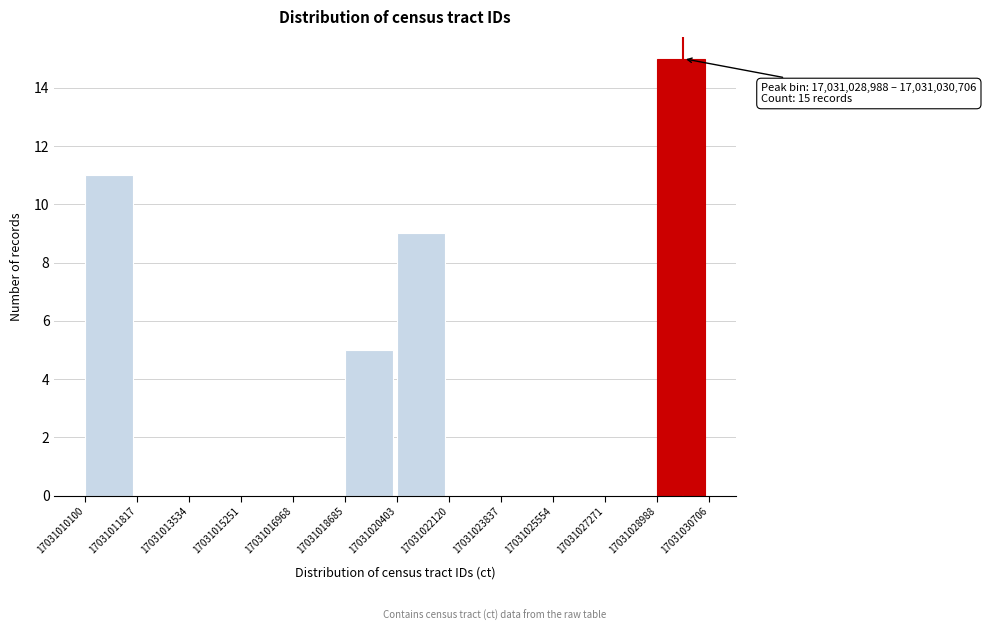

Over which range of the x-axis is the bar tallest?

17031028988 to 17031030706